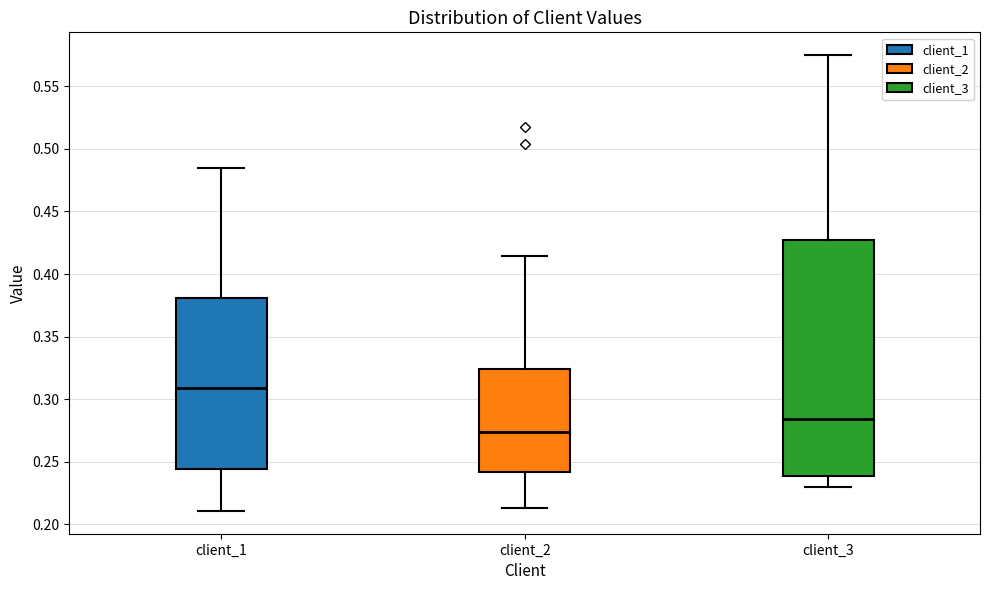

Reading left to right, transcribe this box plot: for each box, give where its median line is, the range the box spans, and where its two whiskers end, as read against the y-axis. The values are not printed on the chart, so give them approximately, as read against the axis.

client_1: median 0.310, box 0.245 to 0.380, whiskers 0.210 to 0.485
client_2: median 0.275, box 0.240 to 0.325, whiskers 0.215 to 0.415
client_3: median 0.285, box 0.240 to 0.425, whiskers 0.230 to 0.575